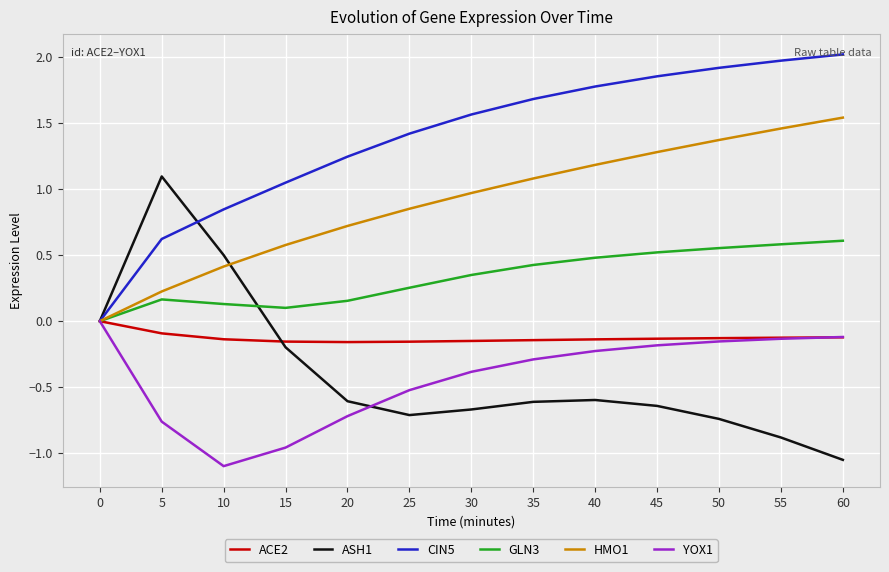

What is the total value across all series at 30?

1.7